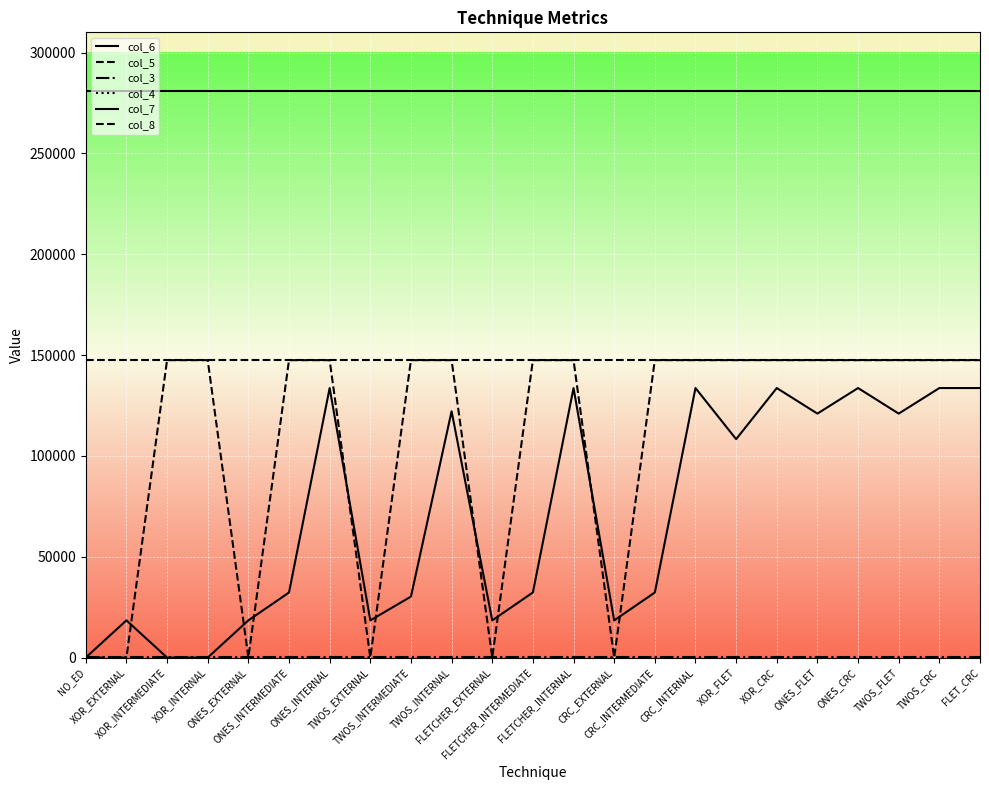

Does the chart display data point markers on the line(s)?

No